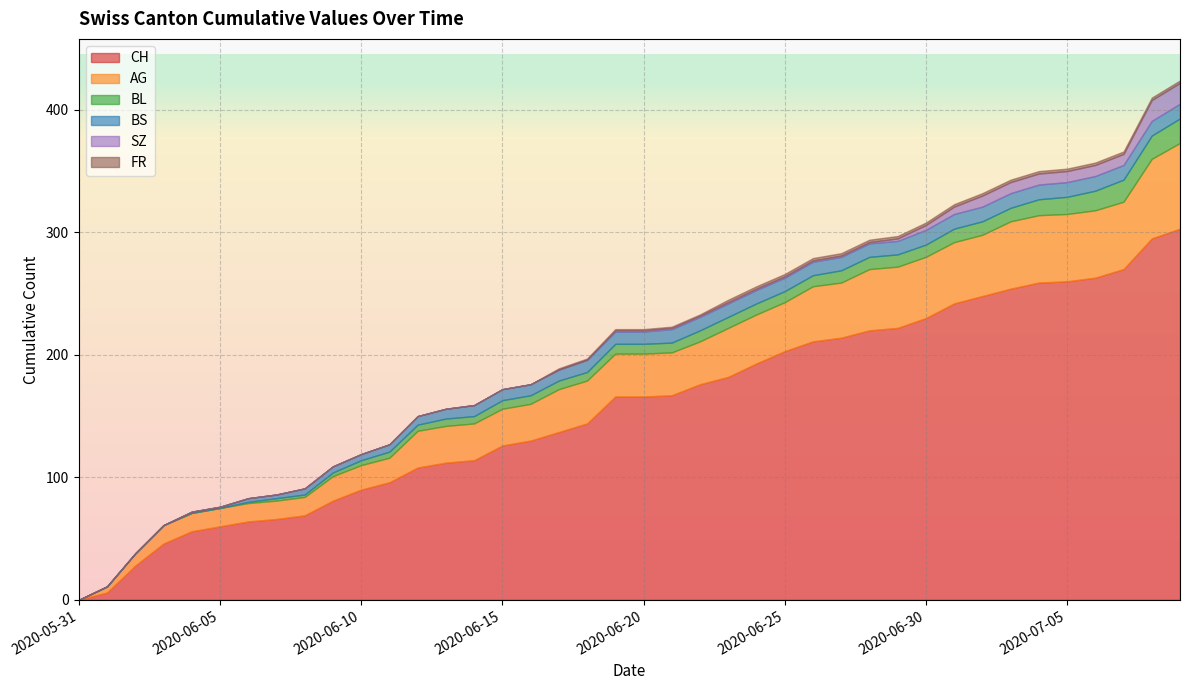

Reading left to right, transcribe all the data shown in this chart.

CH: 2020-05-31=0	2020-06-01=6	2020-06-02=28	2020-06-03=46	2020-06-04=56	2020-06-05=60	2020-06-06=64	2020-06-07=66	2020-06-08=69	2020-06-09=81	2020-06-10=90	2020-06-11=96	2020-06-12=108	2020-06-13=112	2020-06-14=114	2020-06-15=126	2020-06-16=130	2020-06-17=137	2020-06-18=144	2020-06-19=166	2020-06-20=166	2020-06-21=167	2020-06-22=176	2020-06-23=182	2020-06-24=193	2020-06-25=203	2020-06-26=211	2020-06-27=214	2020-06-28=220	2020-06-29=222	2020-06-30=230	2020-07-01=242	2020-07-02=248	2020-07-03=254	2020-07-04=259	2020-07-05=260	2020-07-06=263	2020-07-07=270	2020-07-08=295	2020-07-09=303
AG: 2020-05-31=0	2020-06-01=5	2020-06-02=10	2020-06-03=15	2020-06-04=15	2020-06-05=15	2020-06-06=15	2020-06-07=15	2020-06-08=15	2020-06-09=20	2020-06-10=20	2020-06-11=20	2020-06-12=30	2020-06-13=30	2020-06-14=30	2020-06-15=30	2020-06-16=30	2020-06-17=35	2020-06-18=35	2020-06-19=35	2020-06-20=35	2020-06-21=35	2020-06-22=35	2020-06-23=40	2020-06-24=40	2020-06-25=40	2020-06-26=45	2020-06-27=45	2020-06-28=50	2020-06-29=50	2020-06-30=50	2020-07-01=50	2020-07-02=50	2020-07-03=55	2020-07-04=55	2020-07-05=55	2020-07-06=55	2020-07-07=55	2020-07-08=65	2020-07-09=70
BL: 2020-05-31=0	2020-06-01=0	2020-06-02=0	2020-06-03=0	2020-06-04=0	2020-06-05=0	2020-06-06=1	2020-06-07=2	2020-06-08=2	2020-06-09=3	2020-06-10=4	2020-06-11=5	2020-06-12=5	2020-06-13=6	2020-06-14=6	2020-06-15=7	2020-06-16=7	2020-06-17=7	2020-06-18=7	2020-06-19=8	2020-06-20=8	2020-06-21=8	2020-06-22=9	2020-06-23=9	2020-06-24=9	2020-06-25=9	2020-06-26=9	2020-06-27=10	2020-06-28=10	2020-06-29=10	2020-06-30=10	2020-07-01=11	2020-07-02=11	2020-07-03=11	2020-07-04=13	2020-07-05=14	2020-07-06=16	2020-07-07=18	2020-07-08=19	2020-07-09=20
BS: 2020-05-31=0	2020-06-01=0	2020-06-02=0	2020-06-03=0	2020-06-04=1	2020-06-05=1	2020-06-06=3	2020-06-07=3	2020-06-08=5	2020-06-09=5	2020-06-10=5	2020-06-11=6	2020-06-12=7	2020-06-13=8	2020-06-14=9	2020-06-15=9	2020-06-16=9	2020-06-17=9	2020-06-18=10	2020-06-19=10	2020-06-20=10	2020-06-21=11	2020-06-22=11	2020-06-23=11	2020-06-24=11	2020-06-25=11	2020-06-26=11	2020-06-27=11	2020-06-28=11	2020-06-29=11	2020-06-30=12	2020-07-01=12	2020-07-02=12	2020-07-03=12	2020-07-04=12	2020-07-05=12	2020-07-06=12	2020-07-07=12	2020-07-08=12	2020-07-09=12
SZ: 2020-05-31=0	2020-06-01=0	2020-06-02=0	2020-06-03=0	2020-06-04=0	2020-06-05=0	2020-06-06=0	2020-06-07=0	2020-06-08=0	2020-06-09=0	2020-06-10=0	2020-06-11=0	2020-06-12=0	2020-06-13=0	2020-06-14=0	2020-06-15=0	2020-06-16=0	2020-06-17=0	2020-06-18=0	2020-06-19=1	2020-06-20=1	2020-06-21=1	2020-06-22=1	2020-06-23=1	2020-06-24=1	2020-06-25=1	2020-06-26=1	2020-06-27=1	2020-06-28=1	2020-06-29=2	2020-06-30=4	2020-07-01=6	2020-07-02=9	2020-07-03=9	2020-07-04=9	2020-07-05=9	2020-07-06=9	2020-07-07=9	2020-07-08=17	2020-07-09=17
FR: 2020-05-31=0	2020-06-01=0	2020-06-02=0	2020-06-03=0	2020-06-04=0	2020-06-05=0	2020-06-06=0	2020-06-07=0	2020-06-08=0	2020-06-09=0	2020-06-10=0	2020-06-11=0	2020-06-12=0	2020-06-13=0	2020-06-14=0	2020-06-15=0	2020-06-16=0	2020-06-17=1	2020-06-18=1	2020-06-19=1	2020-06-20=1	2020-06-21=1	2020-06-22=1	2020-06-23=2	2020-06-24=2	2020-06-25=2	2020-06-26=2	2020-06-27=2	2020-06-28=2	2020-06-29=2	2020-06-30=2	2020-07-01=2	2020-07-02=2	2020-07-03=2	2020-07-04=2	2020-07-05=2	2020-07-06=2	2020-07-07=2	2020-07-08=2	2020-07-09=2